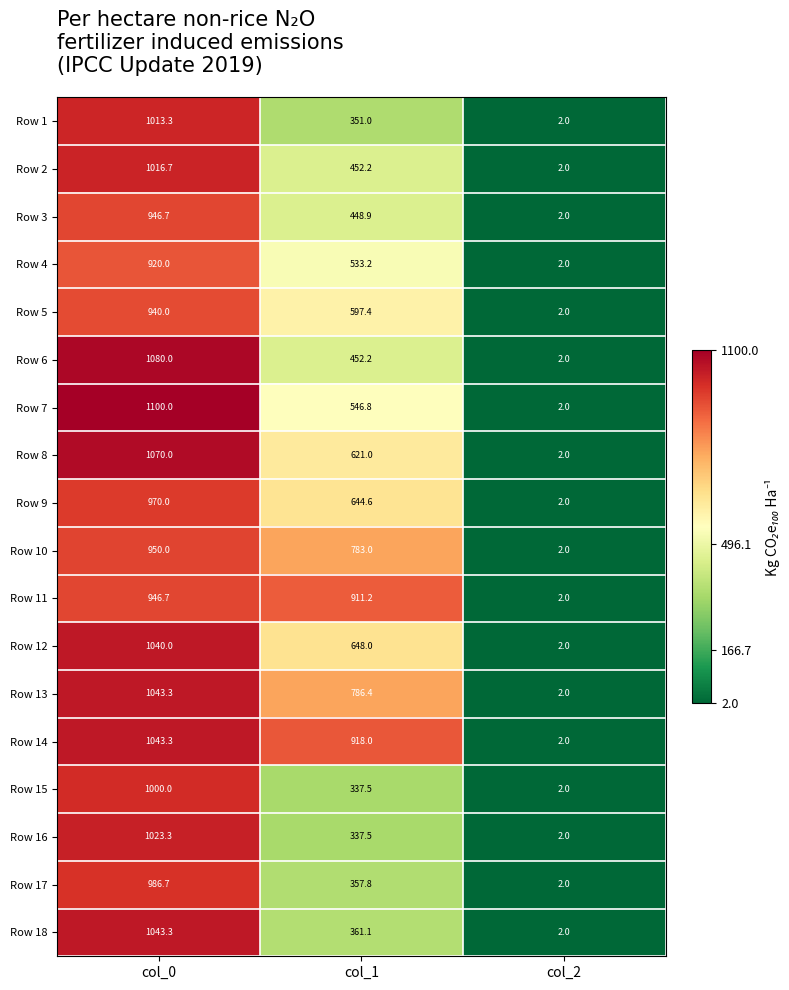

What is the smallest value displayed?

2.0